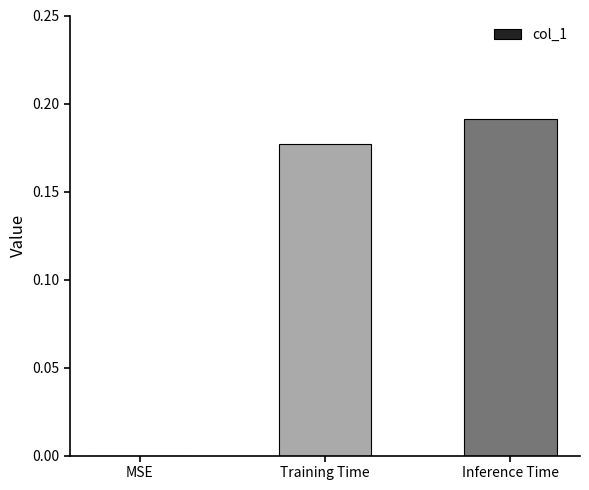

What is the sum of all values?

0.4